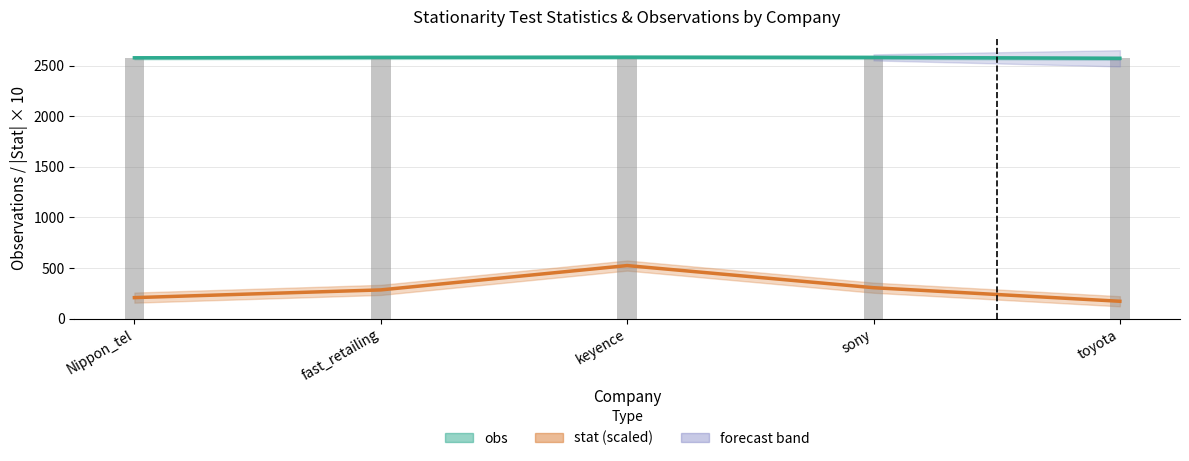

What is the average value of the obs series?

2578.8